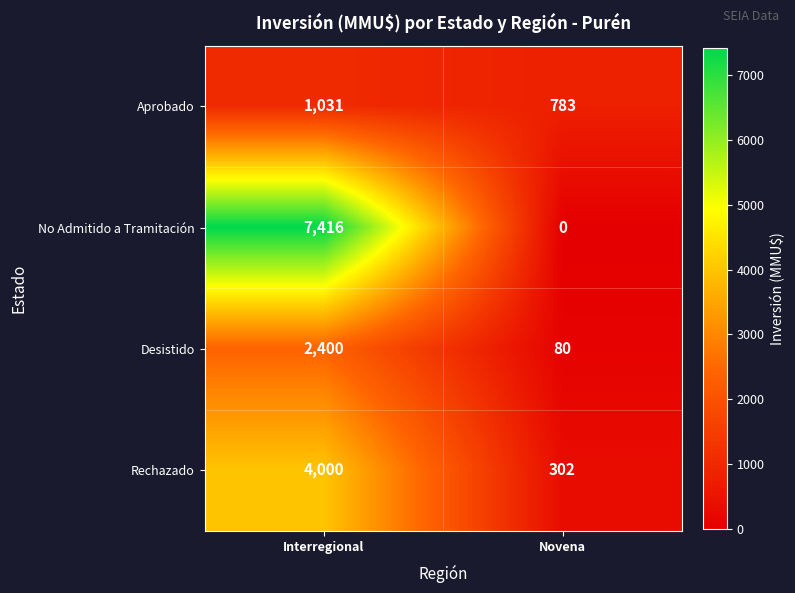

Which series has the largest range (max minus min)?

No Admitido a Tramitación